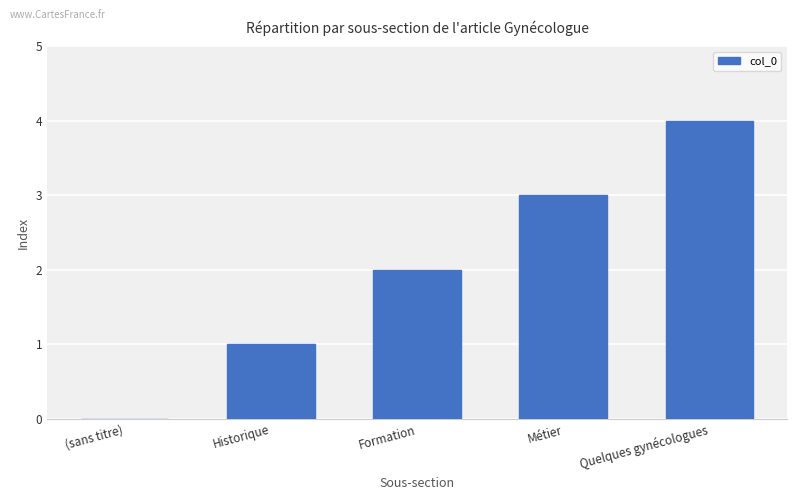

The value at Quelques gynécologues is 4. True or false?

True